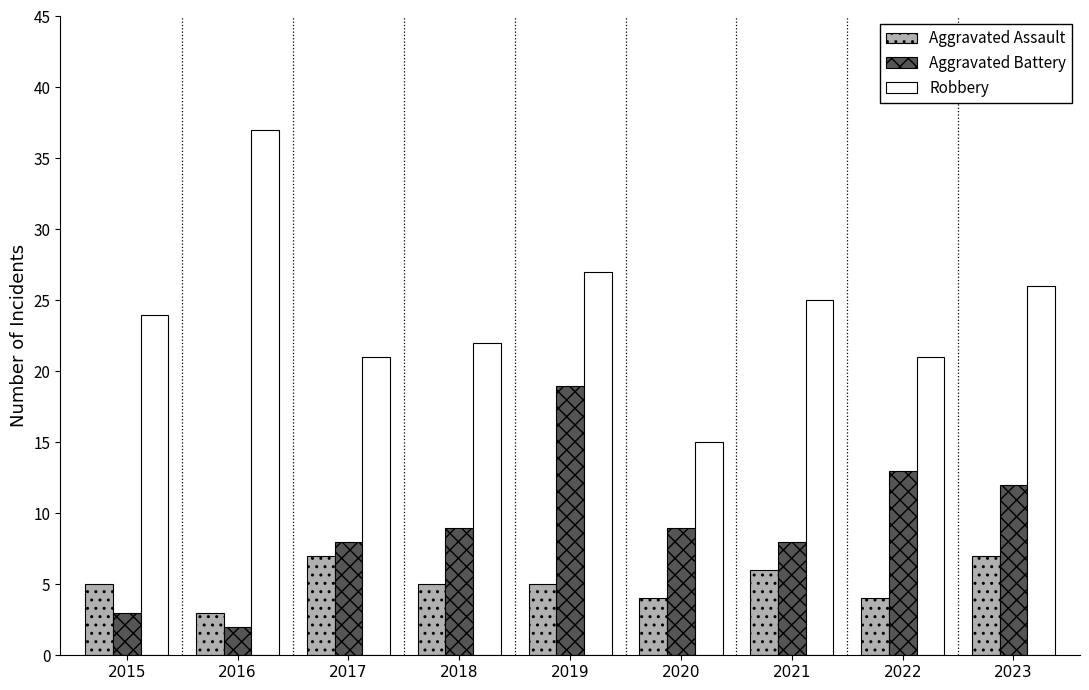

List the series in order of their peak value, lowest first.

Aggravated Assault, Aggravated Battery, Robbery